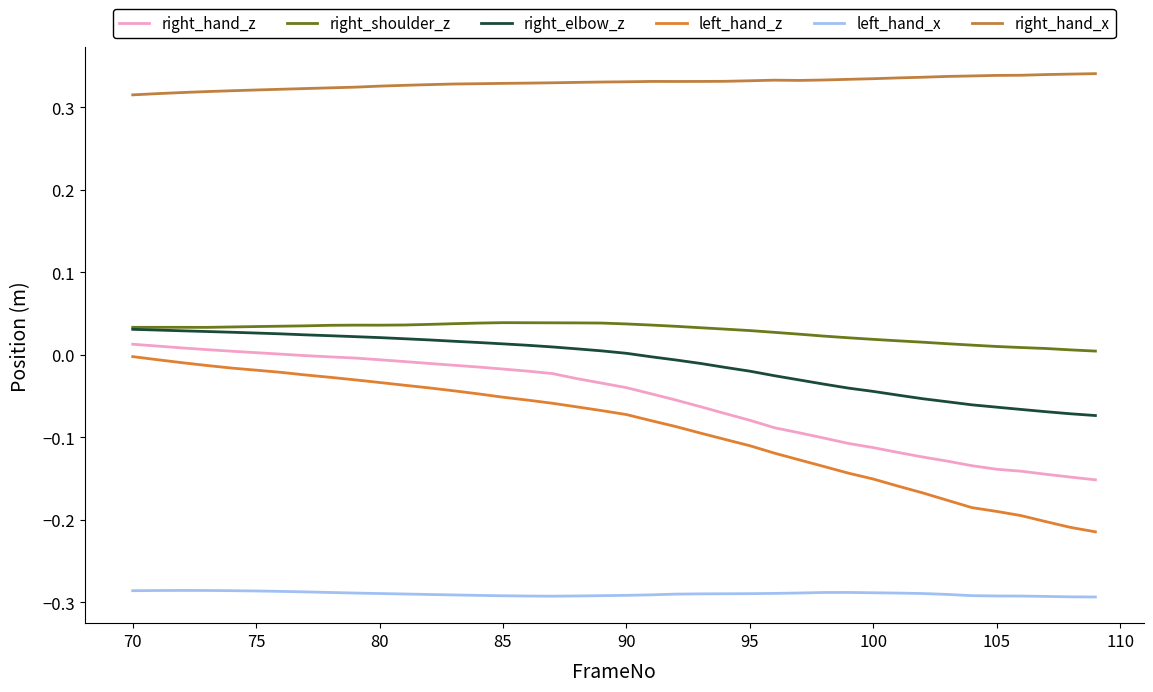

List the series in order of their peak value, lowest first.

left_hand_x, left_hand_z, right_hand_z, right_elbow_z, right_shoulder_z, right_hand_x